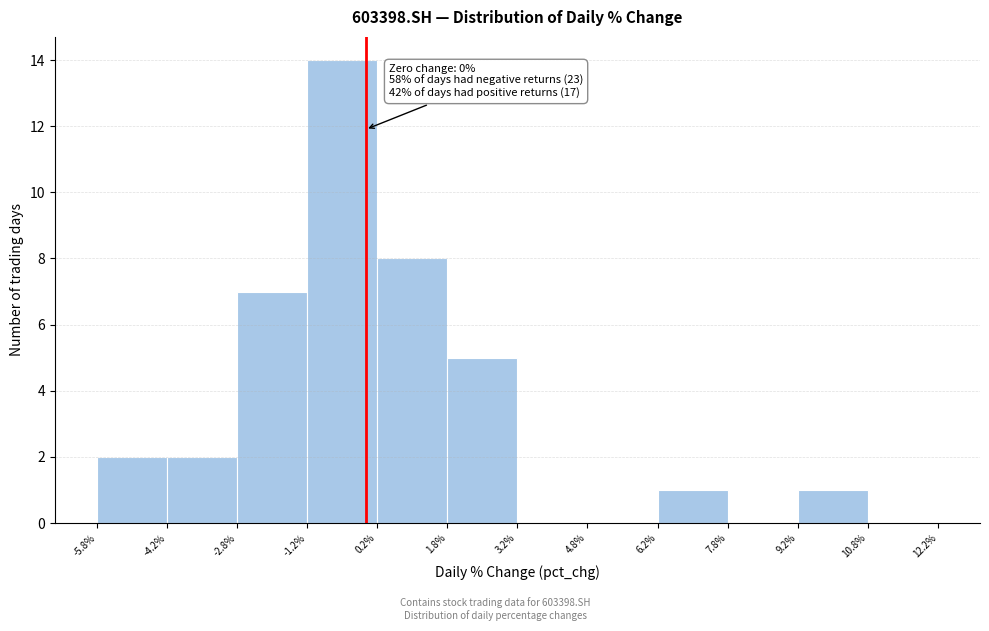

Over which range of the x-axis is the bar tallest?

-1.2% to 0.2%